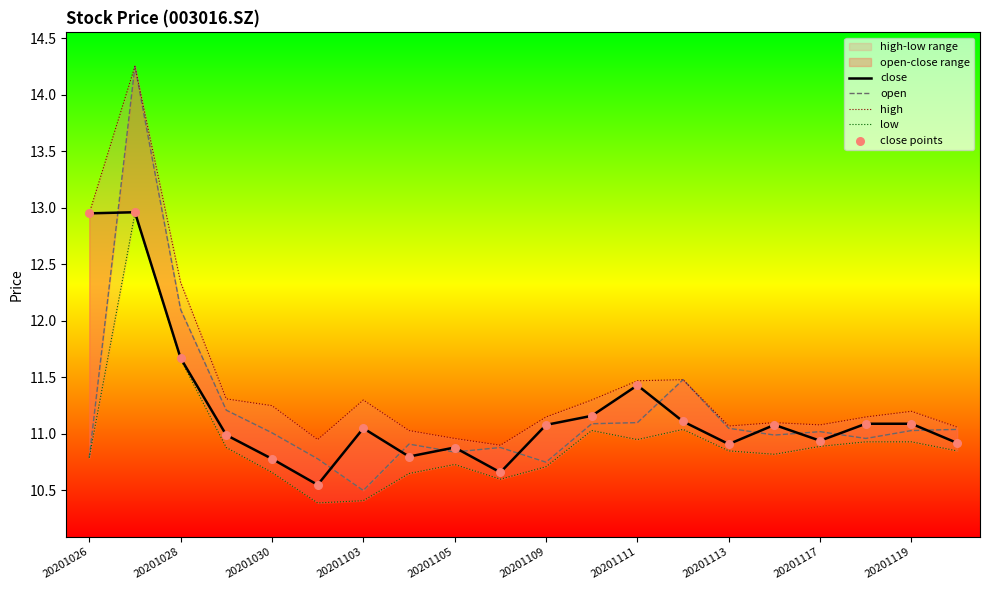

Which series has the largest total across all categories?

high